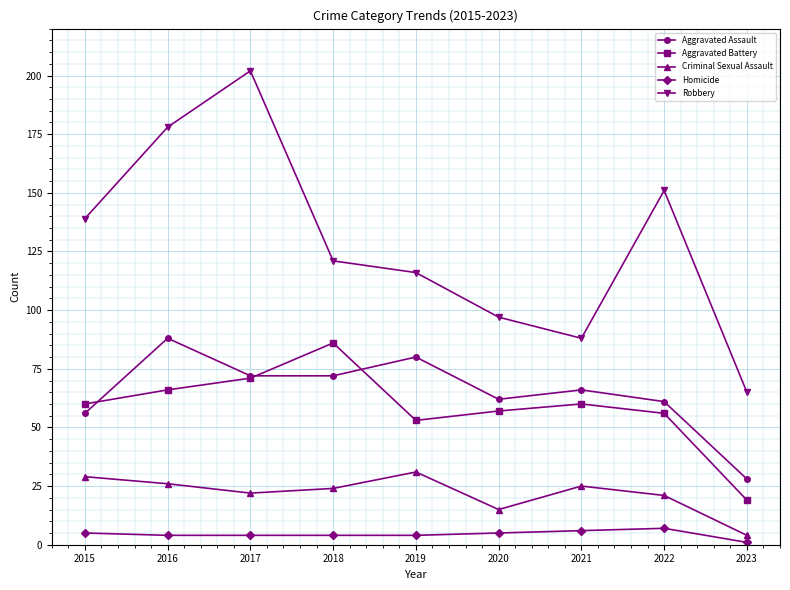

How many distinct data groups are displayed?

5